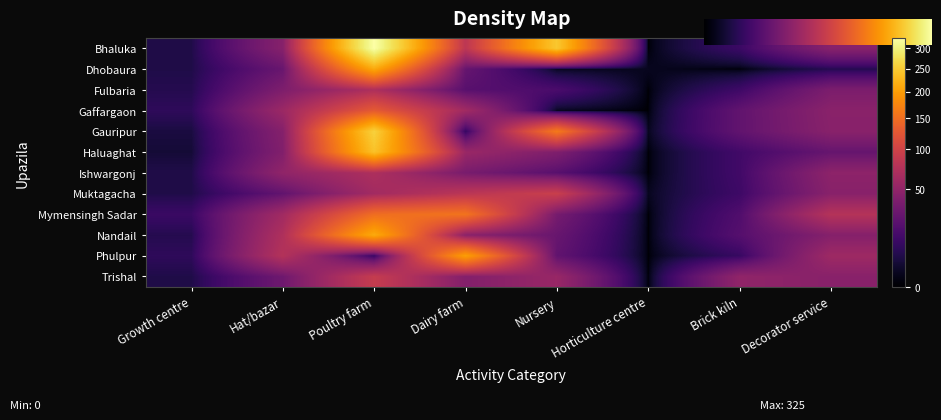

How many data points in Trishal are less than 45?

4